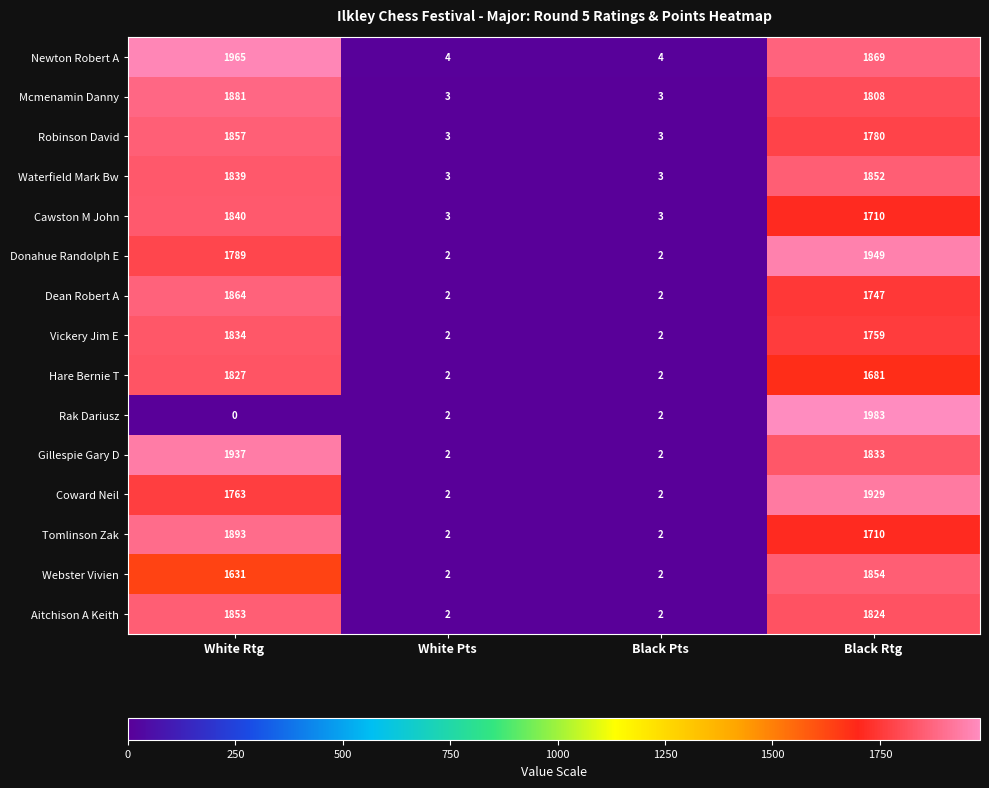

The value of Newton Robert A at Black Rtg is 2575. True or false?

False